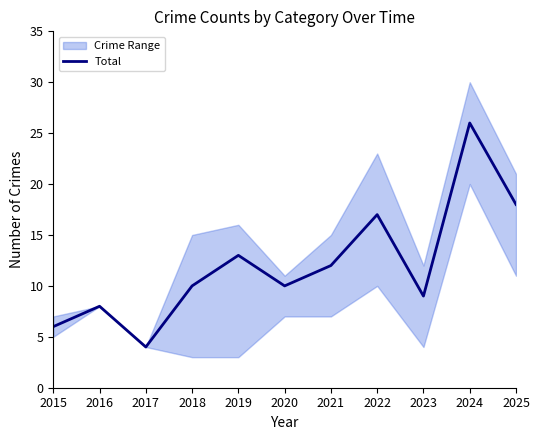

What is the sum of all values?

133